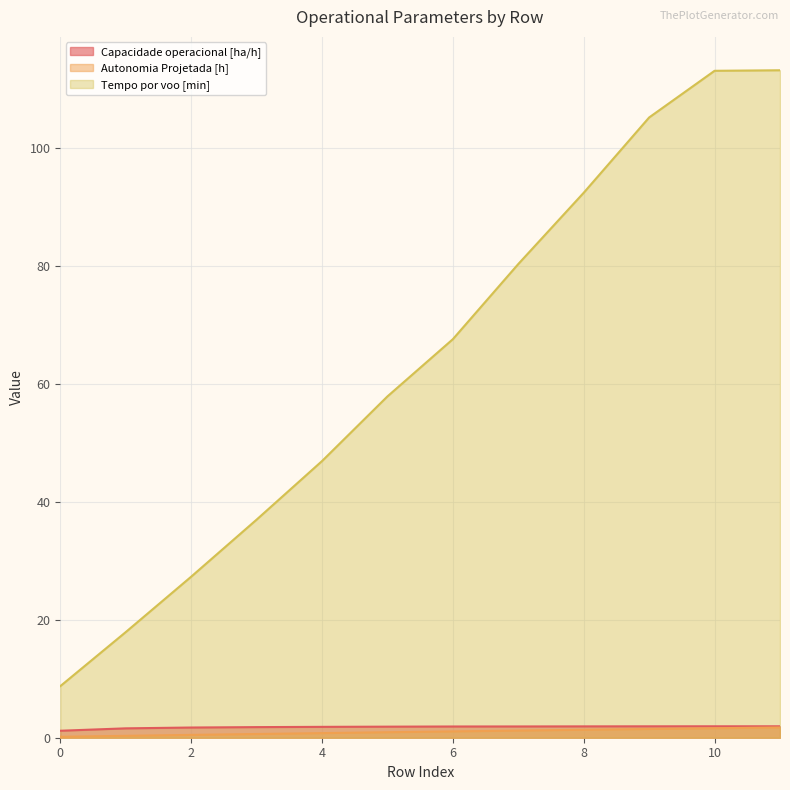

At which category is the sum across all series the highest?

11